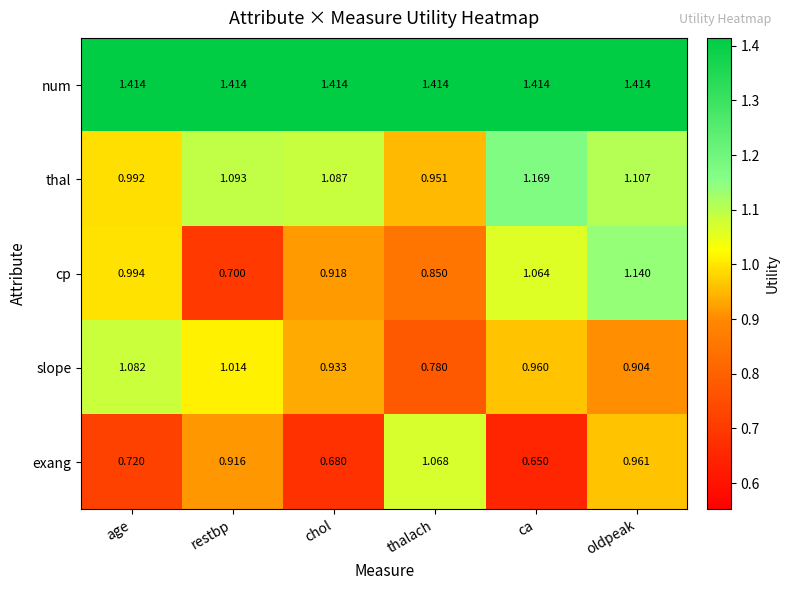

At which category is the sum across all series the highest?

oldpeak